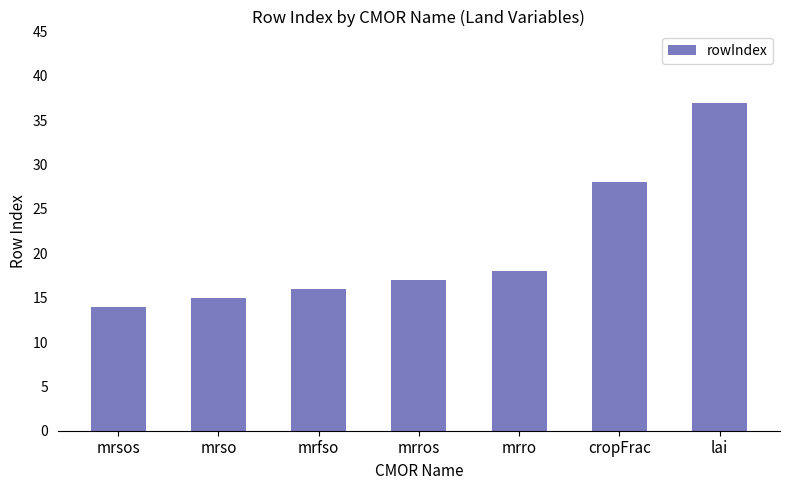

Where is the data nearest to the value 25?

cropFrac